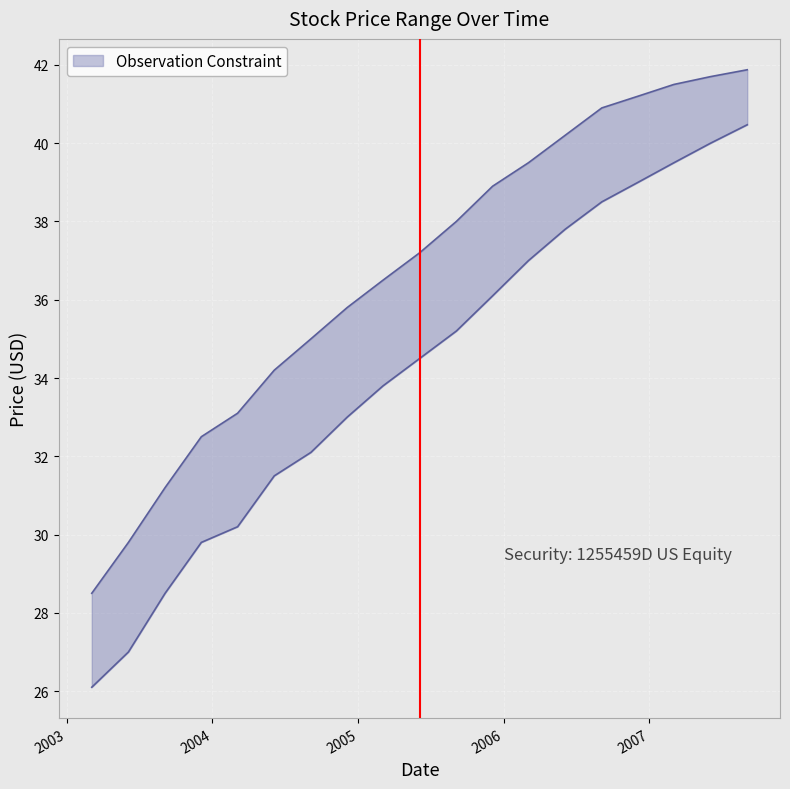

True or false: PX_HIGH and PX_LOW cross at least once.

False